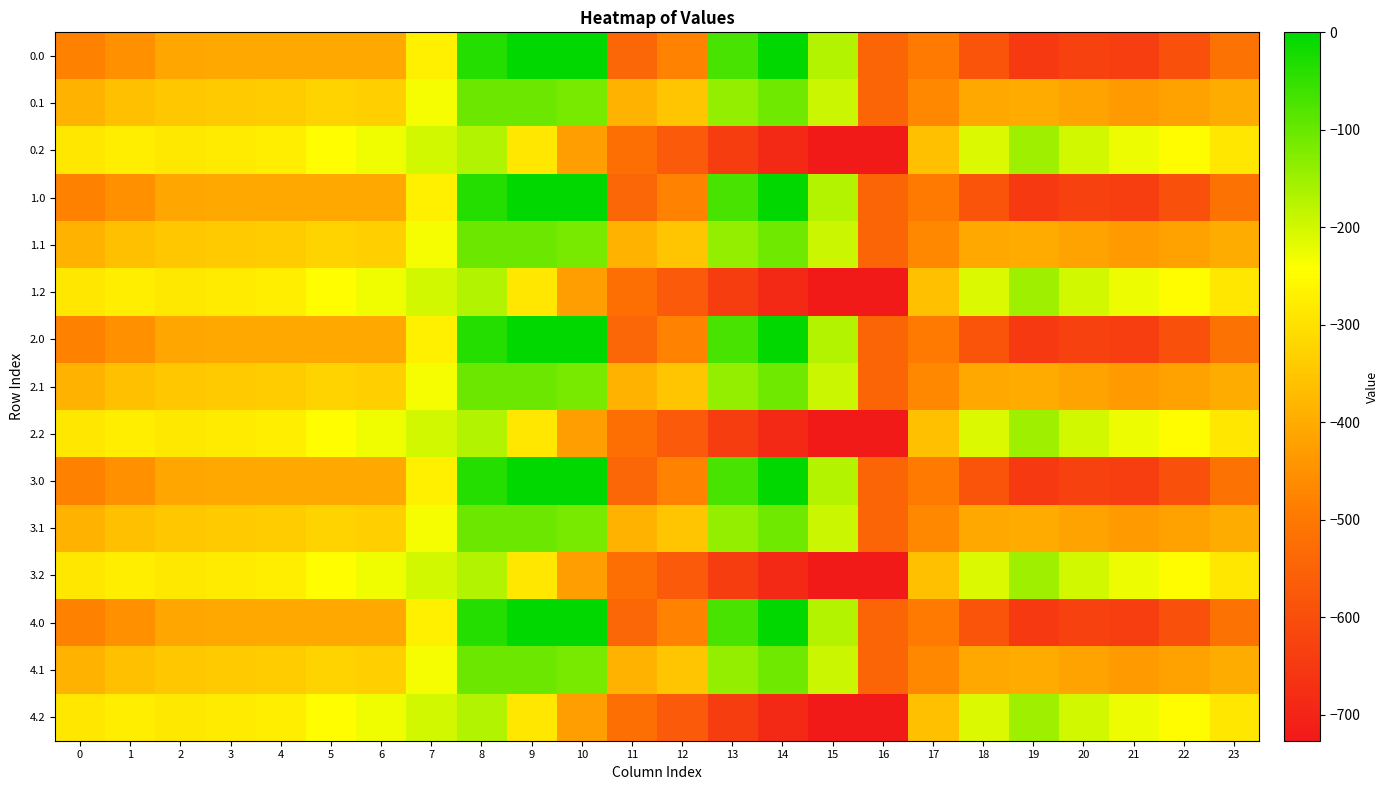

How many series are shown in this chart?

15